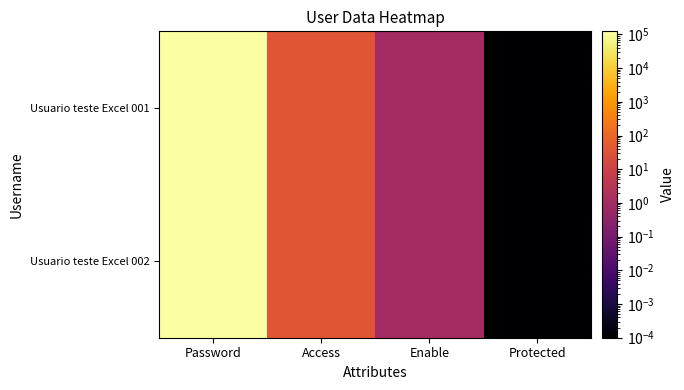

Count the number of categories in the chart.

4